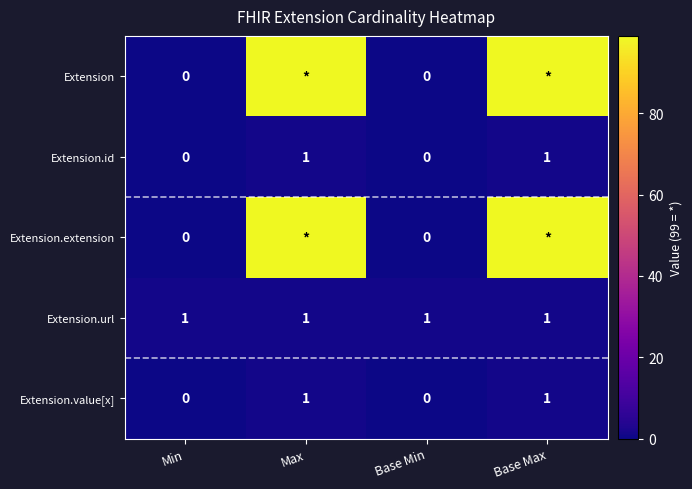

Count the number of data series in this chart.

5